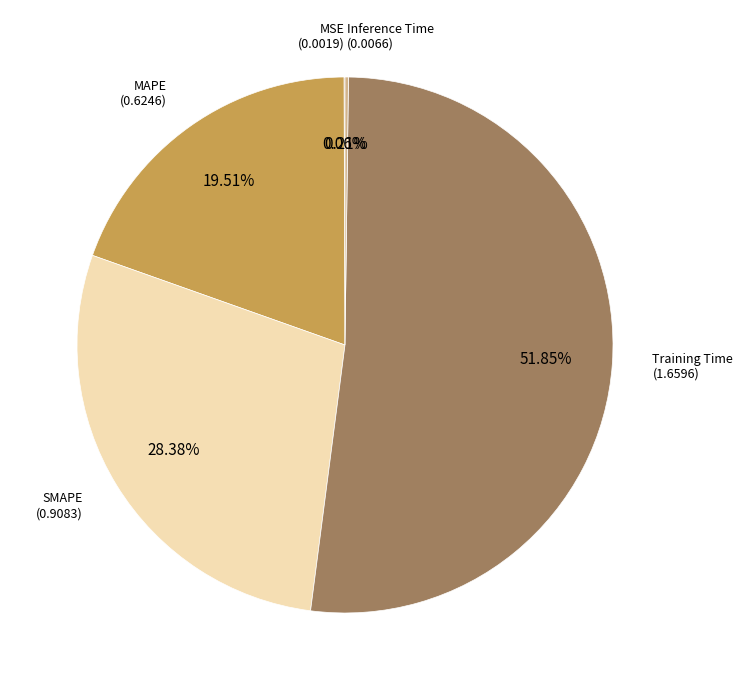

Is there a majority slice in this chart?

Yes